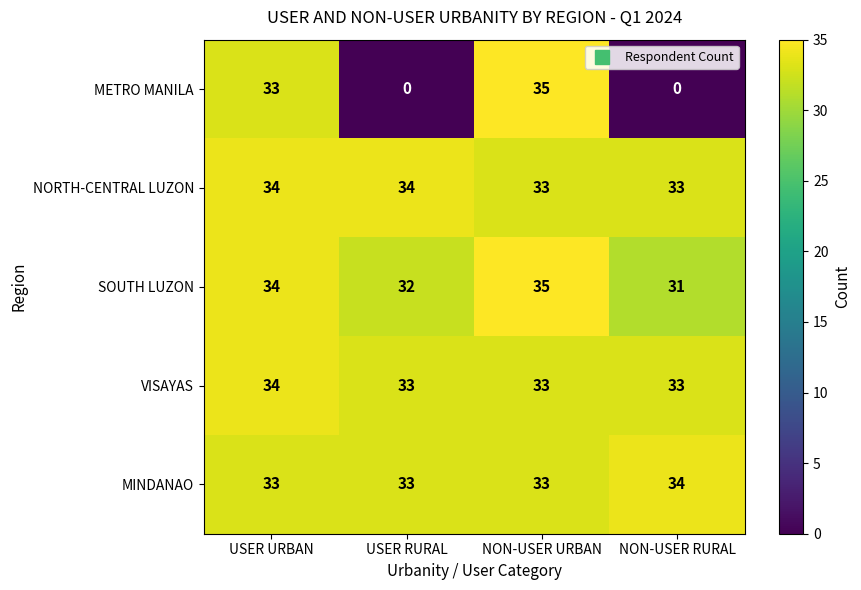

What is the maximum value shown in the chart?

35